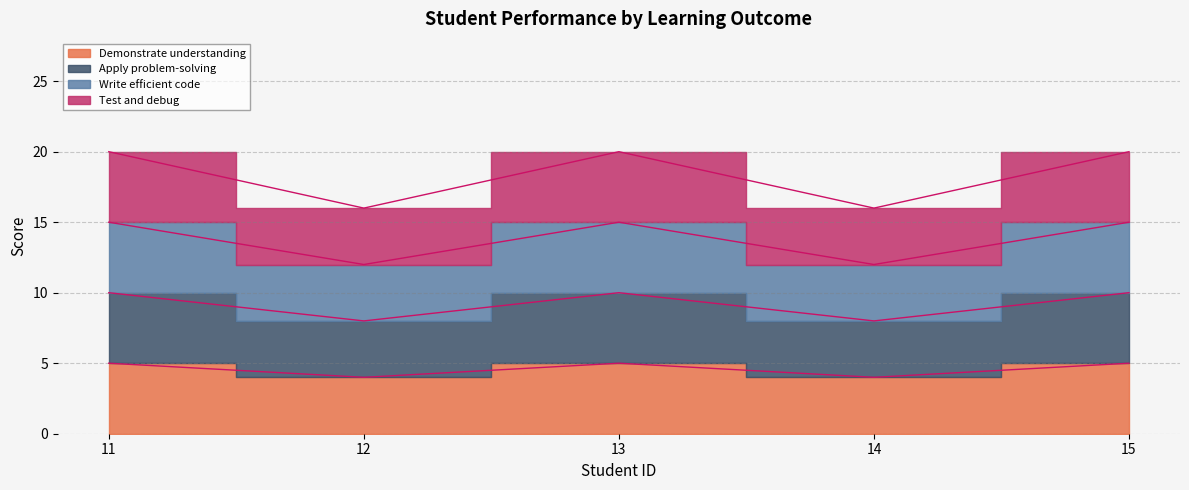

Reading right to left, transcribe all the data shown in this chart.

Demonstrate understanding of primitive data types, control structures, and simple input-output operations.: 5	4	5	4	5
Apply problem-solving and algorithmic solutions to create functional programs.: 10	8	10	8	10
Write efficient, readable, and well-documented code.: 15	12	15	12	15
Test and debug programs to ensure correctness and efficiency.: 20	16	20	16	20